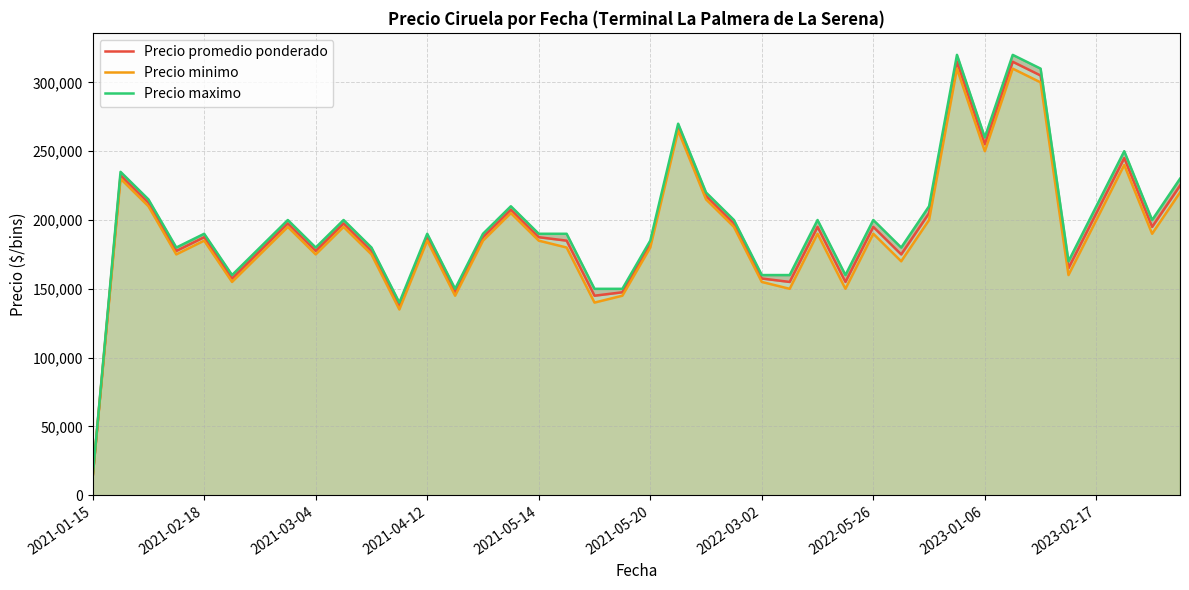

Which category has the lowest value in the Precio minimo series?

2021-01-15